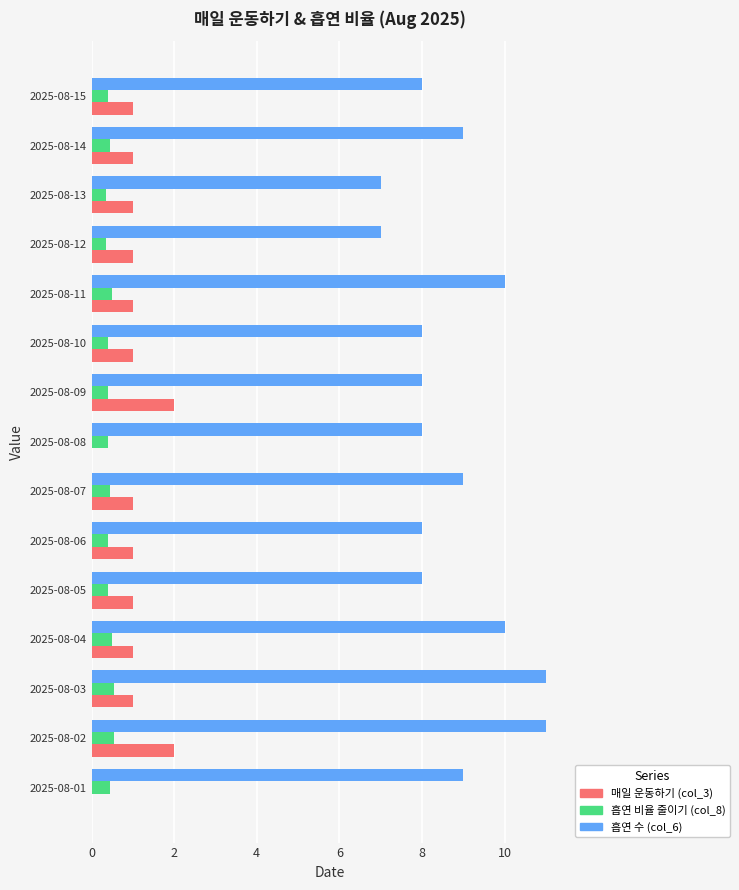

The 흡연 수 (col_6) series shows 11.3 at 2025-08-06. True or false?

False